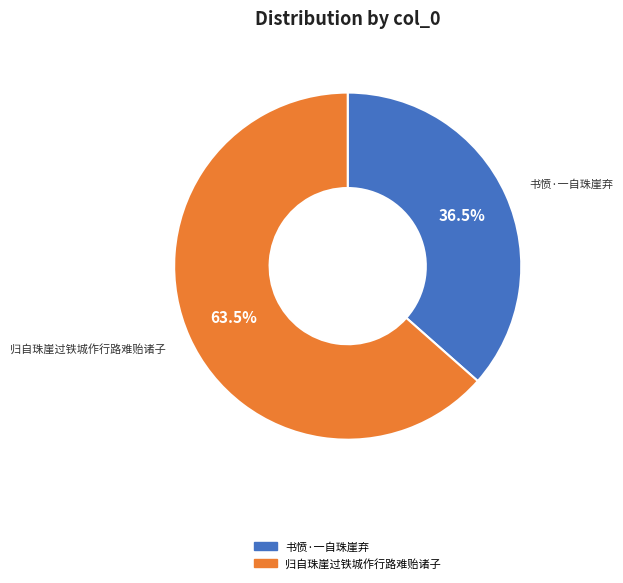

Rank the categories by value from lowest to highest.

书愤·一自珠崖弃, 归自珠崖过铁城作行路难贻诸子